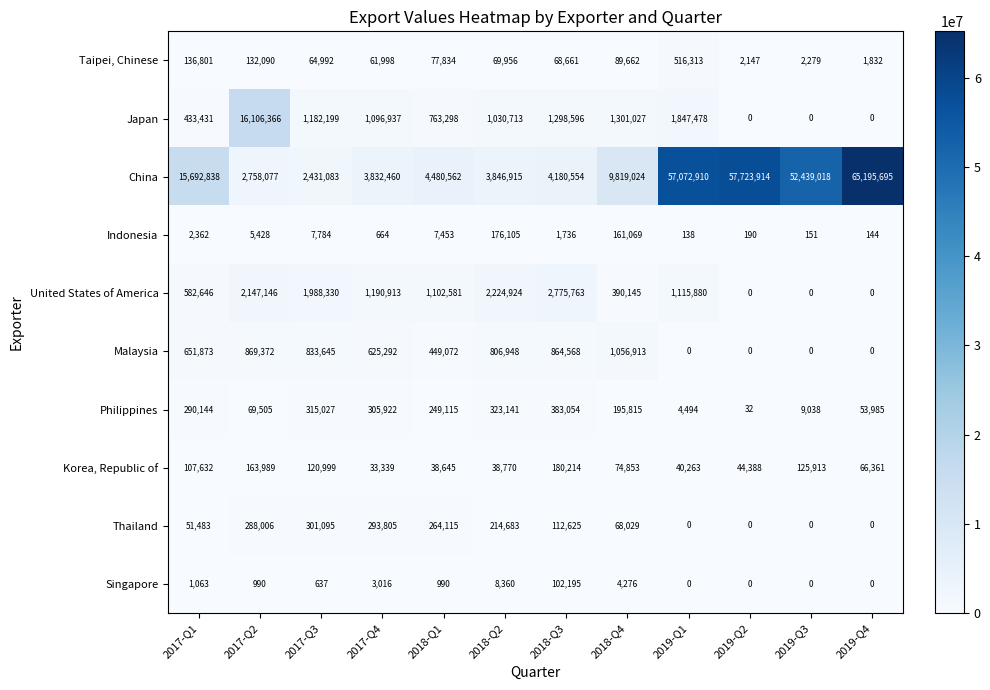

Is the value of Indonesia at 2017-Q2 greater than the value of Japan at 2019-Q1?

No